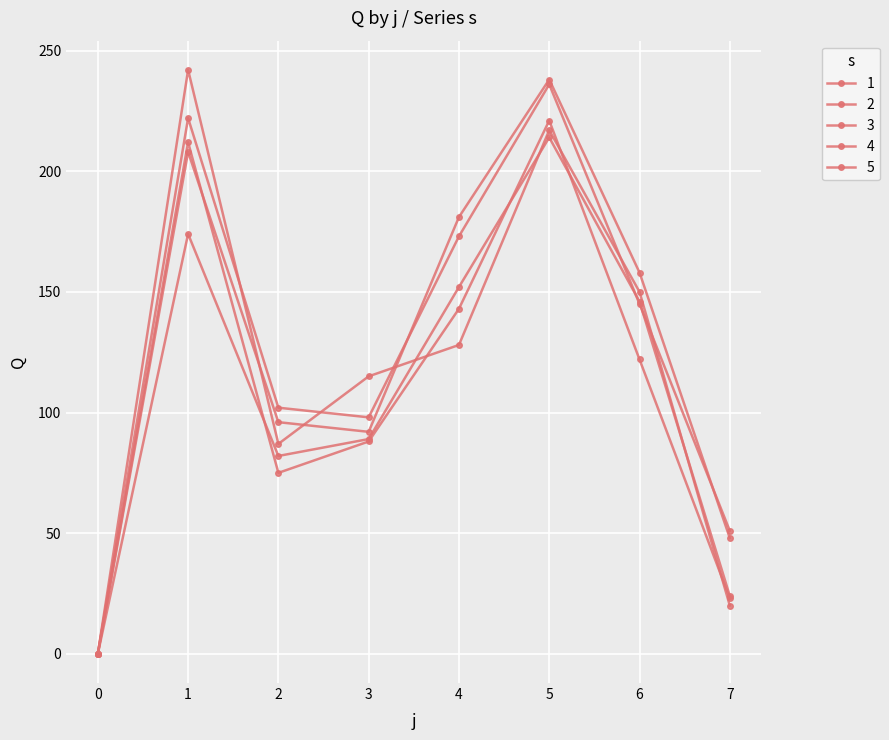

How many categories are shown in the chart?

8